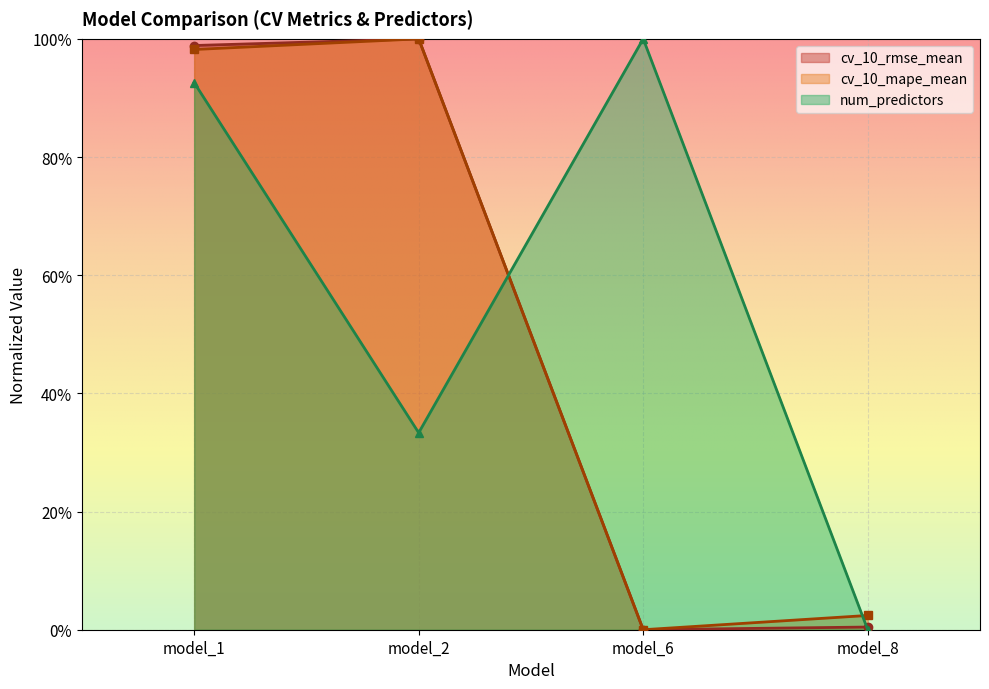

How many lines are shown in the chart?

3